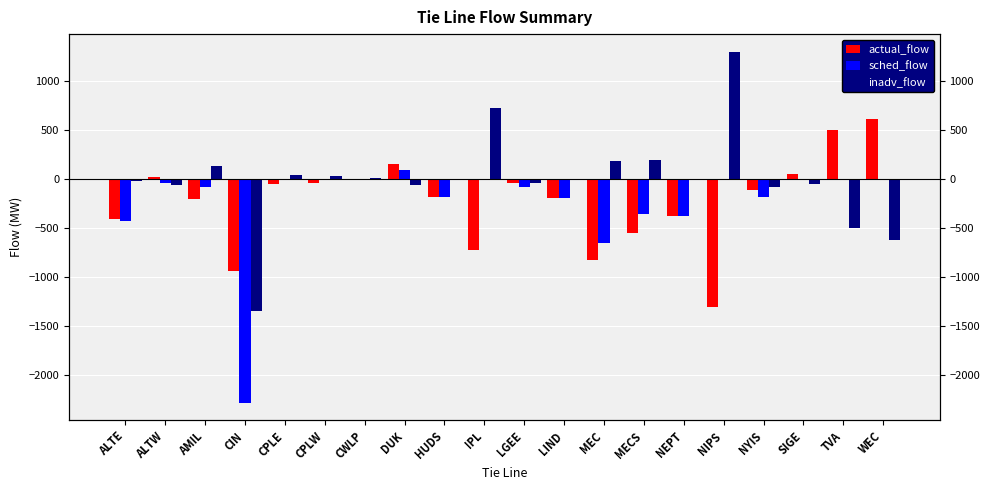

Reading left to right, extract all data points from this chart.

actual_flow: ALTE=-404.0	ALTW=25.0	AMIL=-207.0	CIN=-936.0	CPLE=-47.0	CPLW=-36.0	CWLP=-11.0	DUK=159.0	HUDS=-177.1	IPL=-727.0	LGEE=-43.0	LIND=-189.3	MEC=-828.0	MECS=-553.0	NEPT=-380.3	NIPS=-1302.0	NYIS=-105.2	SIGE=50.0	TVA=501.0	WEC=617.0
sched_flow: ALTE=-425.0	ALTW=-37.5	AMIL=-75.0	CIN=-2281.2	CPLE=0.0	CPLW=0.0	CWLP=0.0	DUK=95.0	HUDS=-177.1	IPL=0.0	LGEE=-77.0	LIND=-189.3	MEC=-647.0	MECS=-359.0	NEPT=-380.3	NIPS=0.0	NYIS=-179.8	SIGE=0.0	TVA=0.0	WEC=0.0
inadv_flow: ALTE=-21.0	ALTW=-62.5	AMIL=132.0	CIN=-1345.2	CPLE=47.0	CPLW=36.0	CWLP=11.0	DUK=-64.0	HUDS=0.0	IPL=727.0	LGEE=-34.0	LIND=0.0	MEC=181.0	MECS=194.0	NEPT=0.0	NIPS=1302.0	NYIS=-74.6	SIGE=-50.0	TVA=-501.0	WEC=-617.0